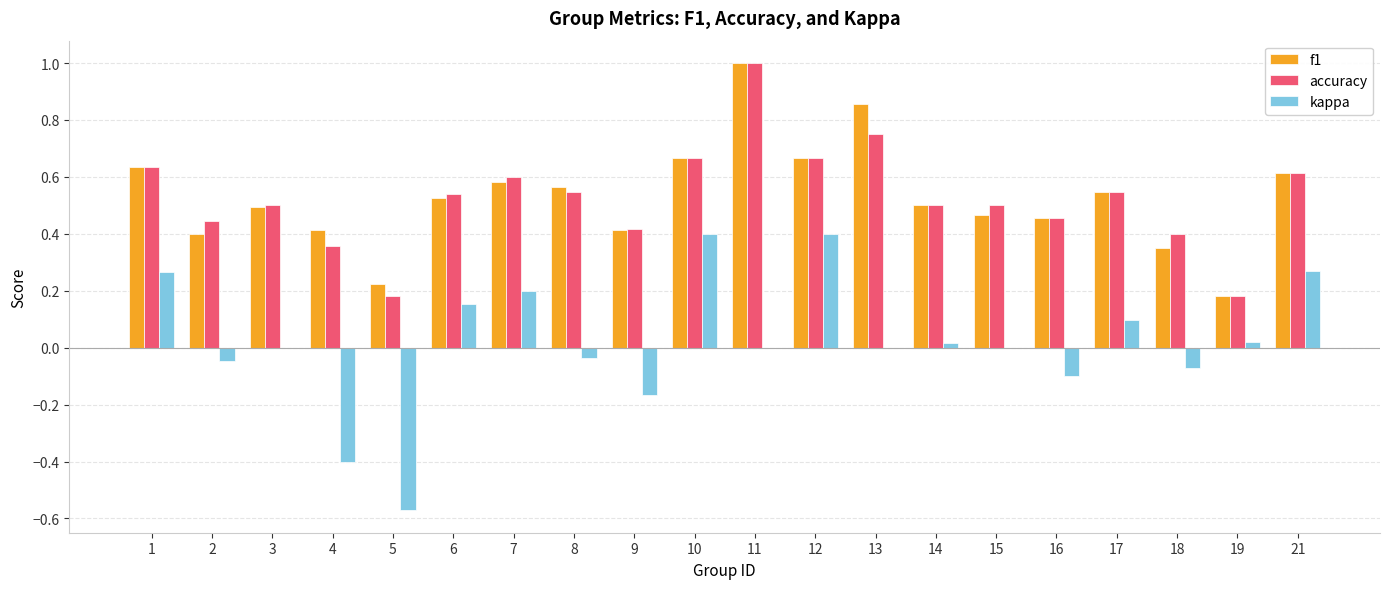

Where does the kappa series first go above 0?

1